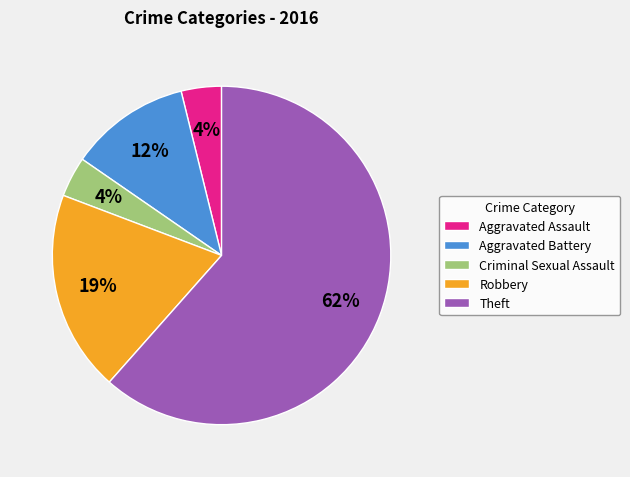

How many slices are in this pie chart?

5